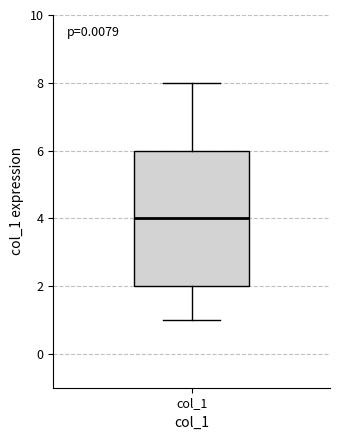

Where does the upper whisker of the box for col_1 end on the y-axis? The values are not printed on the chart, so give them approximately, as read against the axis.

8